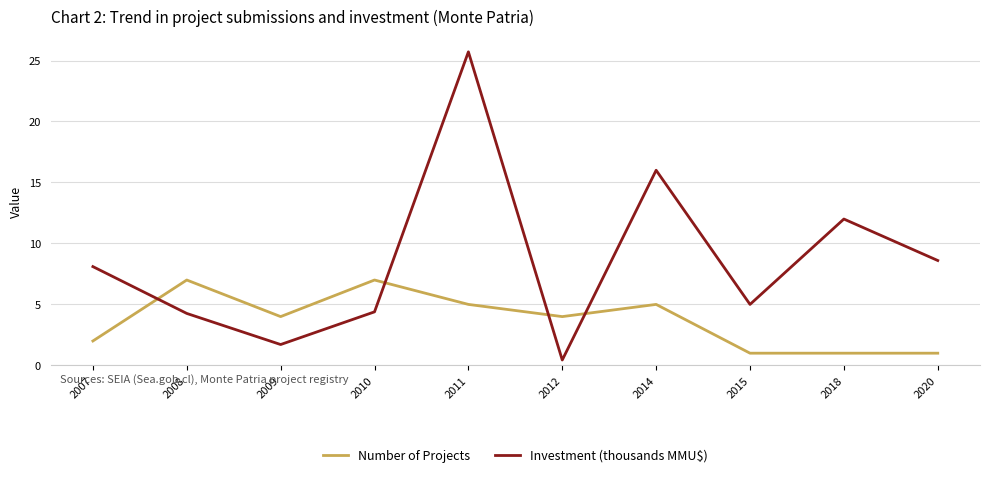

What is the smallest value displayed?

0.4